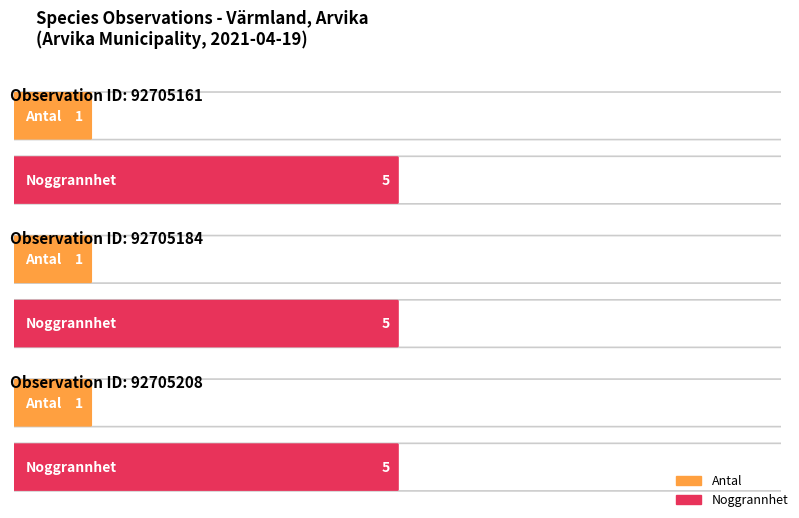

What is the approximate value of Noggrannhet at 92705161?

5